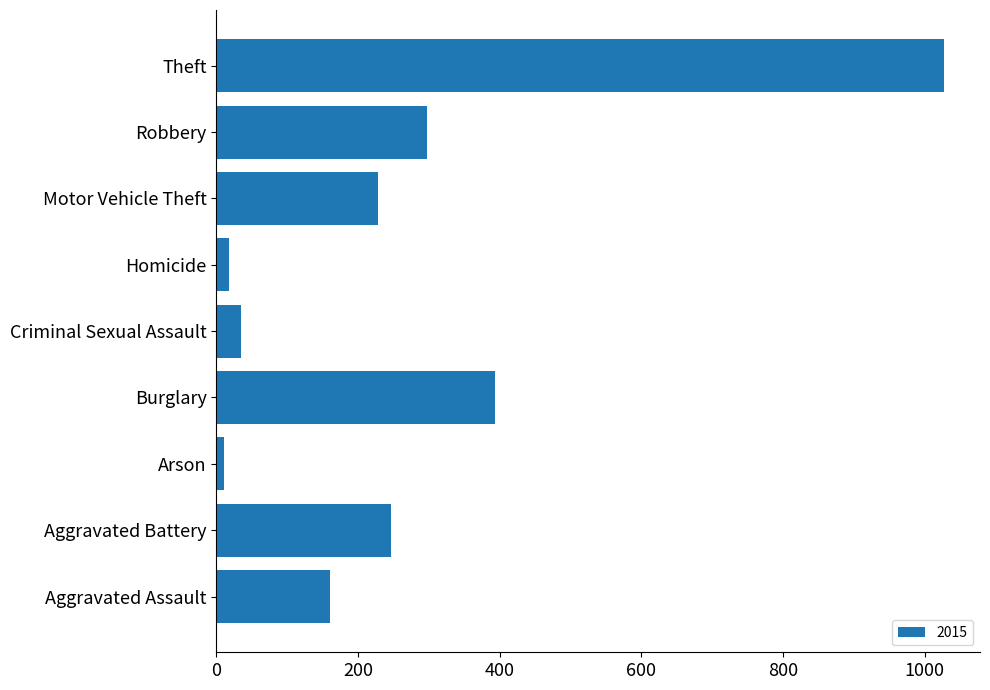

What is the maximum value shown in the chart?

1027